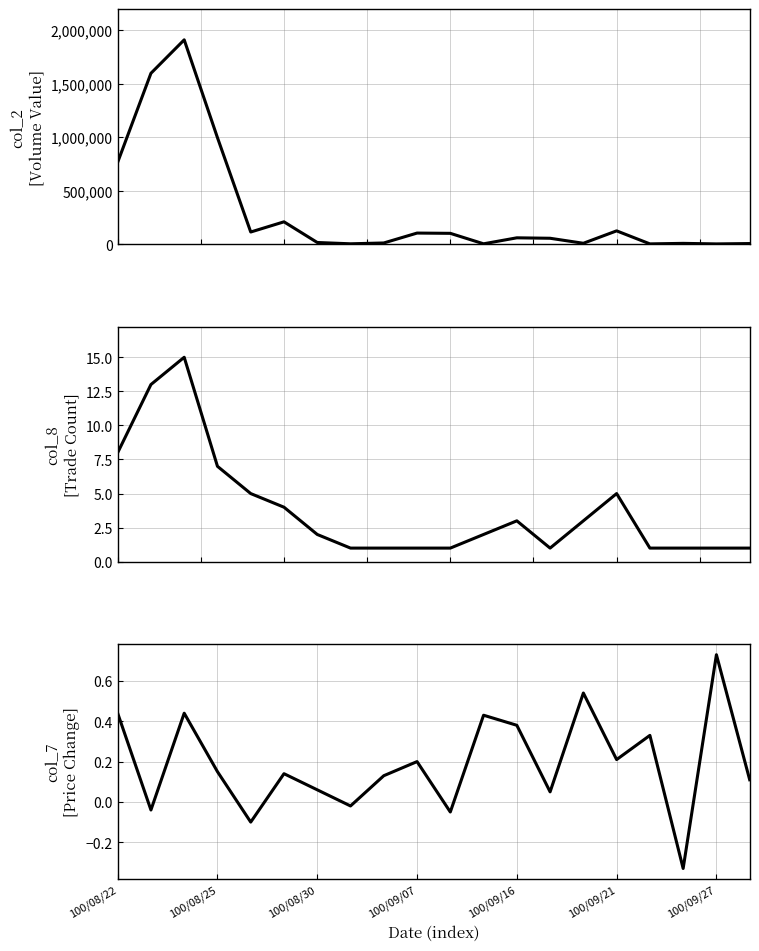

What are all the series names shown in the legend?

col_2 (Volume Value), col_8 (Trade Count), col_7 (Price Change)